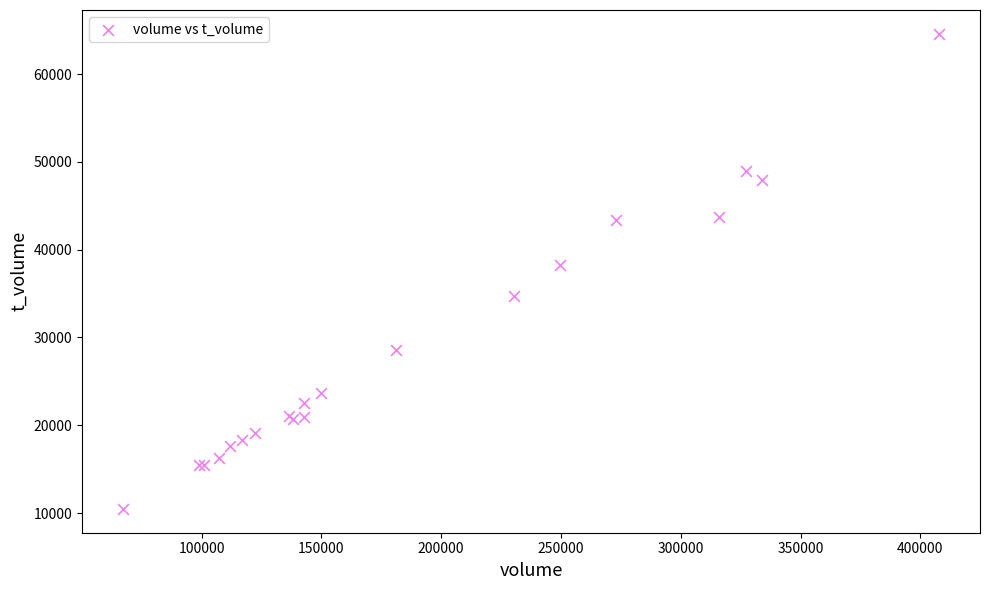

What Y value in the scatter plot is closest to 37532?

38228